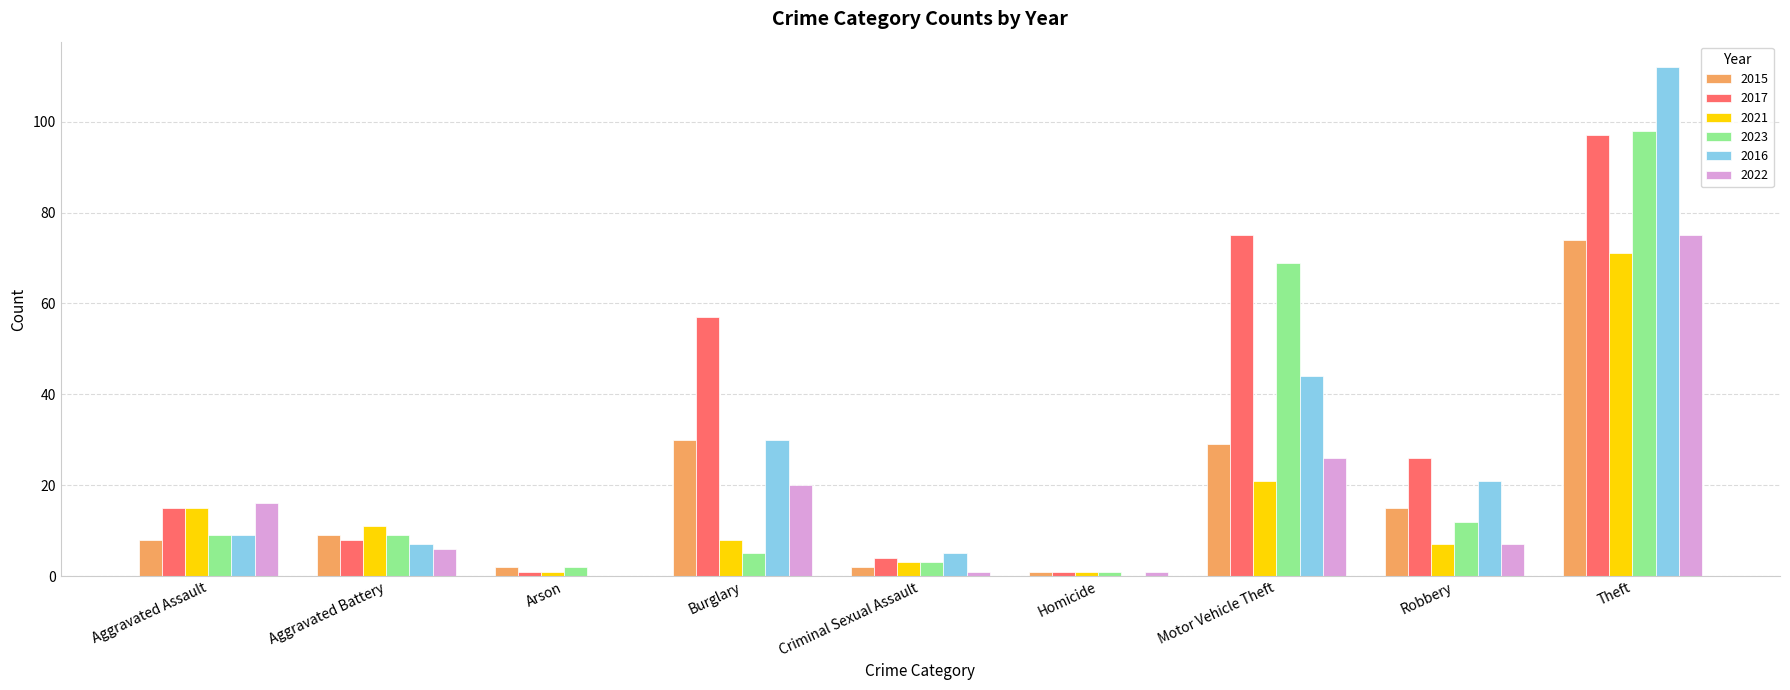

What is the sum of all 2022 values?

152